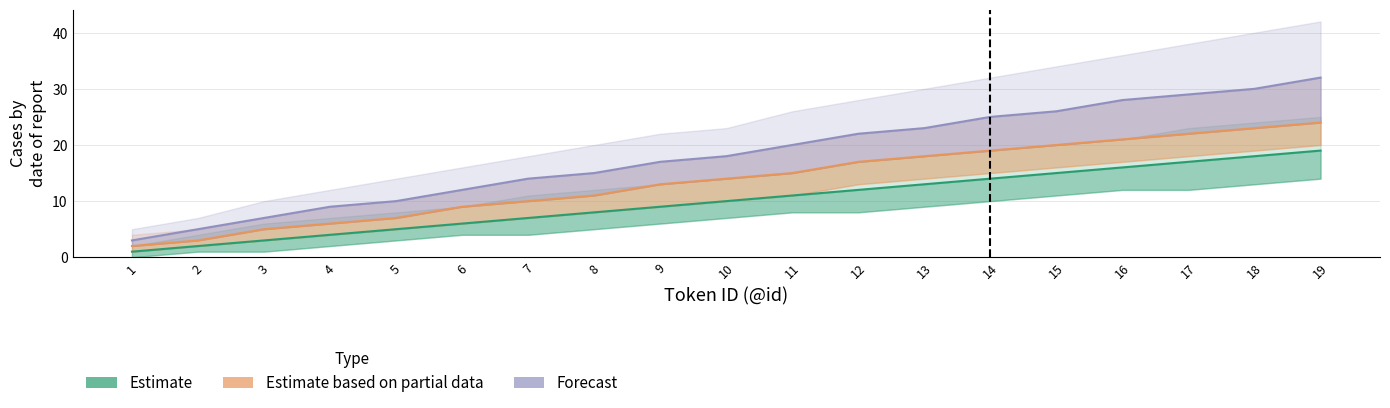

Reading left to right, extract all data points from this chart.

Estimate: 1	2	3	4	5	6	7	8	9	10	11	12	13	14	15	16	17	18	19
Estimate based on partial data: 2	3	5	6	7	9	10	11	13	14	15	17	18	19	20	21	22	23	24
Forecast: 3	5	7	9	10	12	14	15	17	18	20	22	23	25	26	28	29	30	32